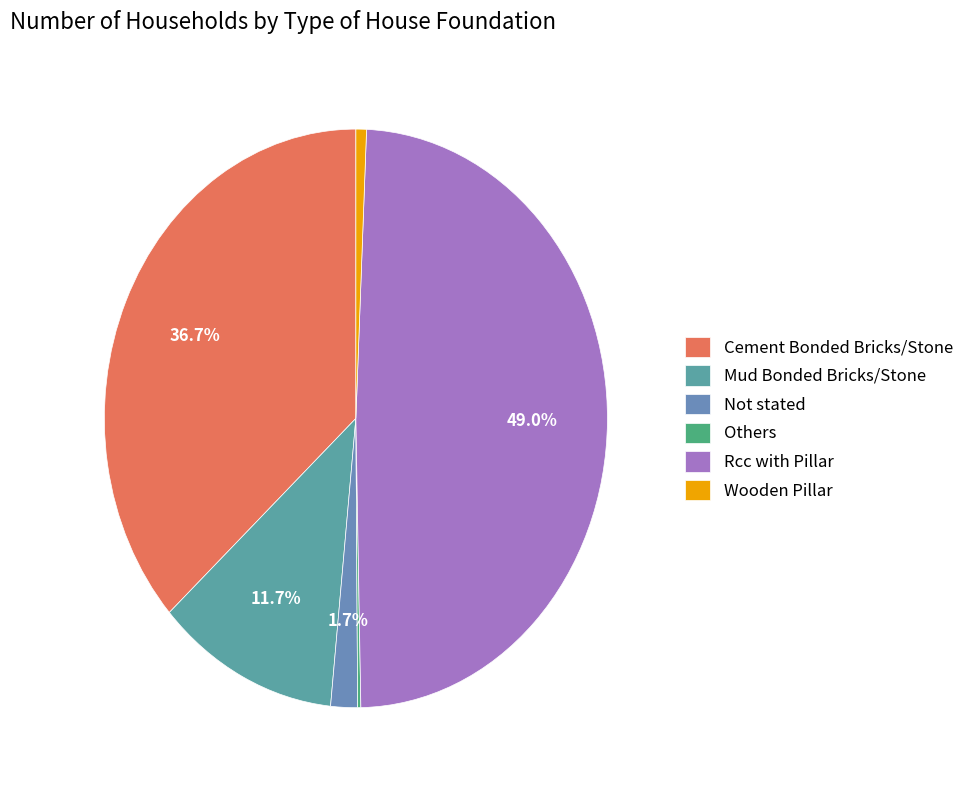

How many slices are in this pie chart?

6